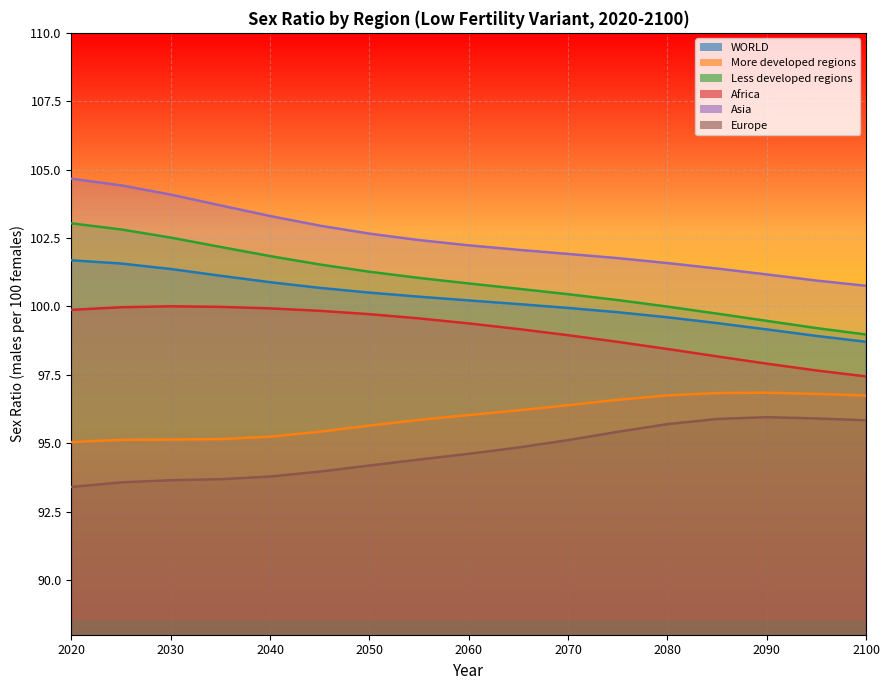

At how many categories does at least one series exceed 97?

17